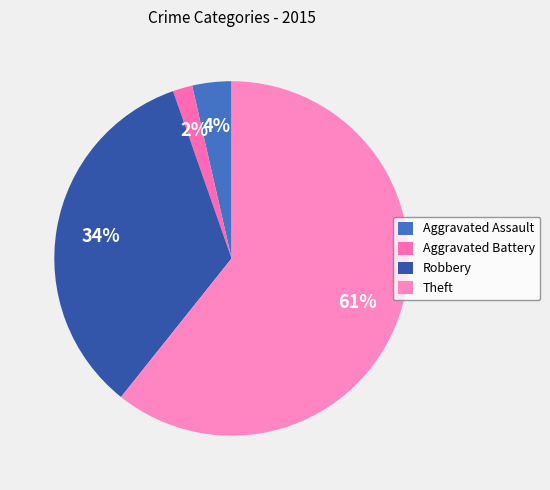

Is there a majority slice in this chart?

Yes